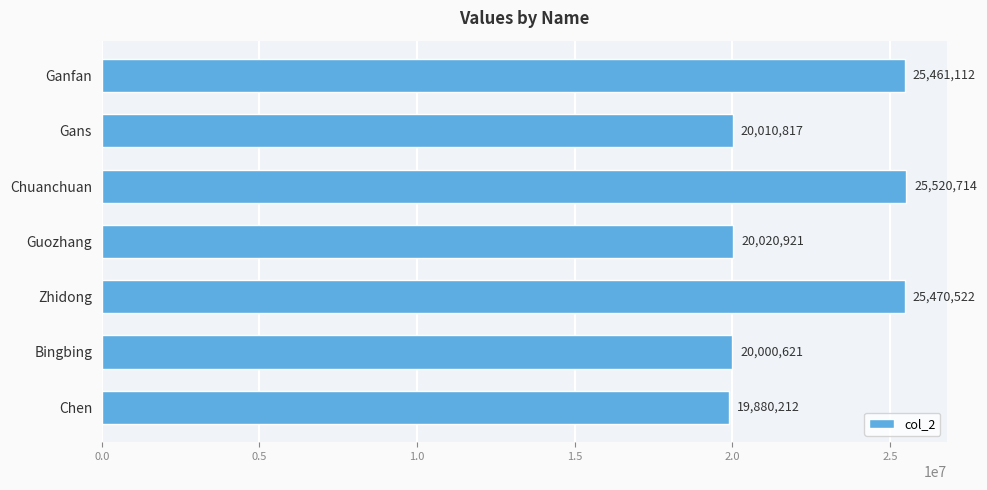

The value at Gans is 20010817. True or false?

True